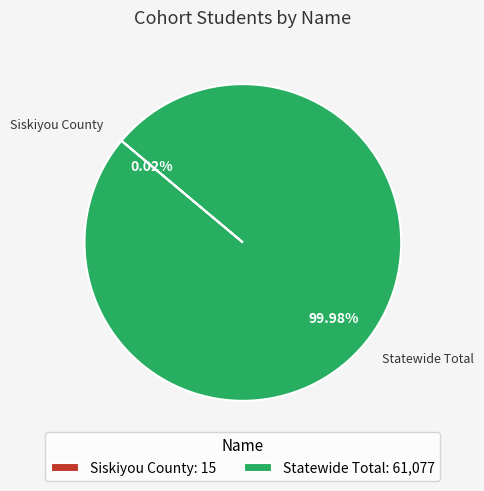

Does any single category account for the majority?

Yes